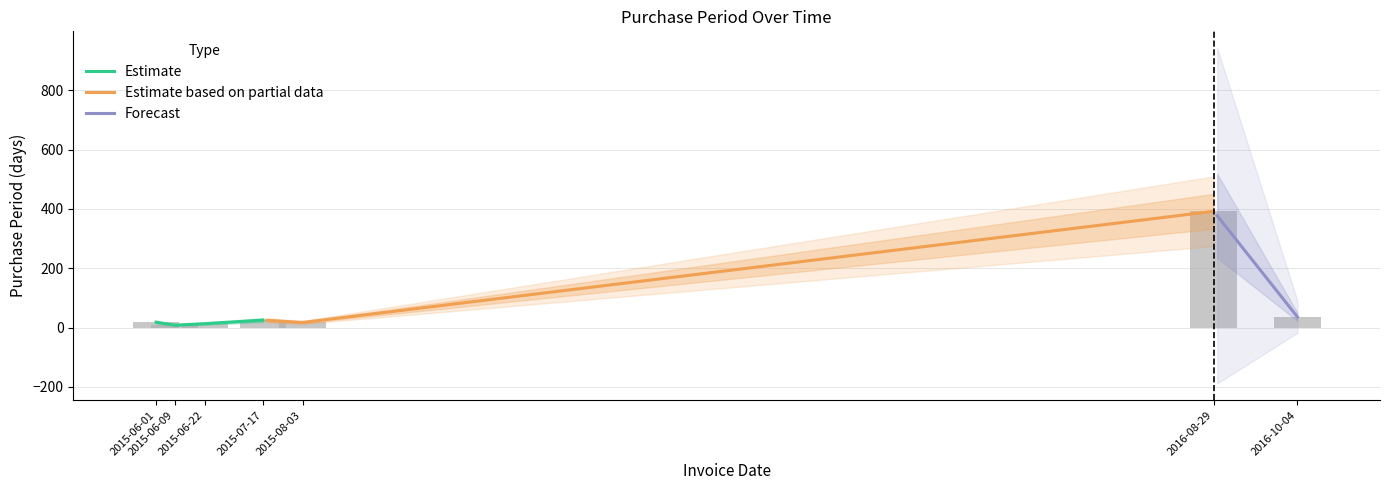

Count the number of values greater than 18.

3